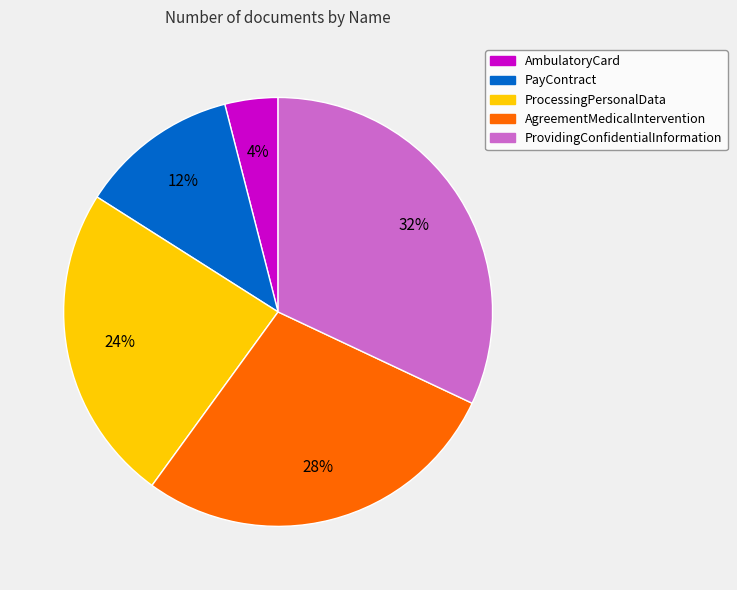

Is the sum of AgreementMedicalIntervention and AmbulatoryCard greater than half?

No